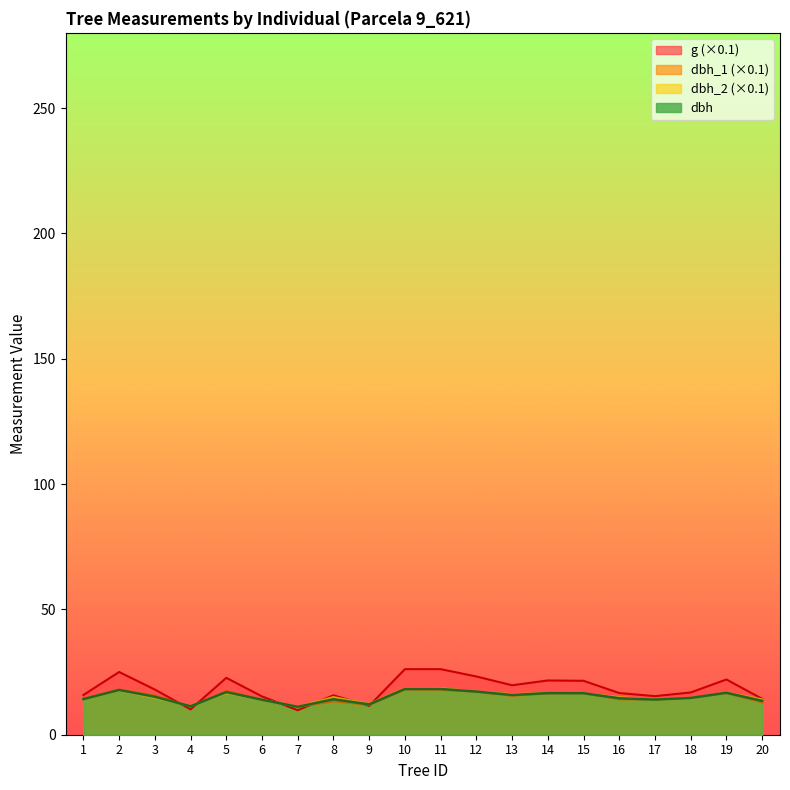

What is the sum of all dbh values?

303.1